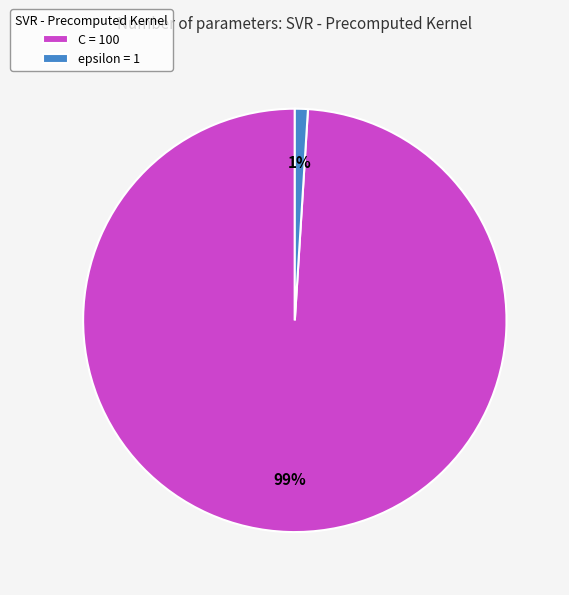

How many segments does this pie chart have?

2